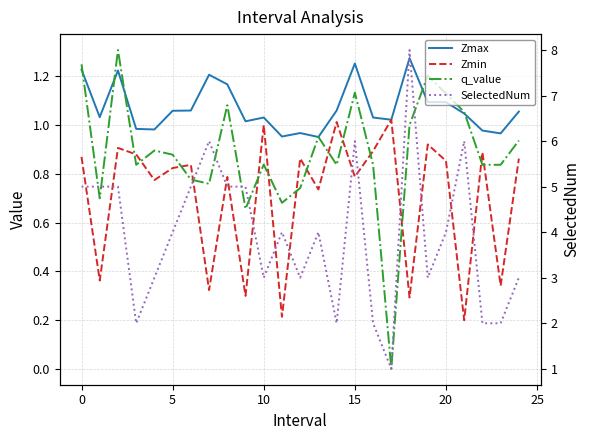

Rank the series at 10 from lowest to highest value.

q_value, Zmin, Zmax, SelectedNum